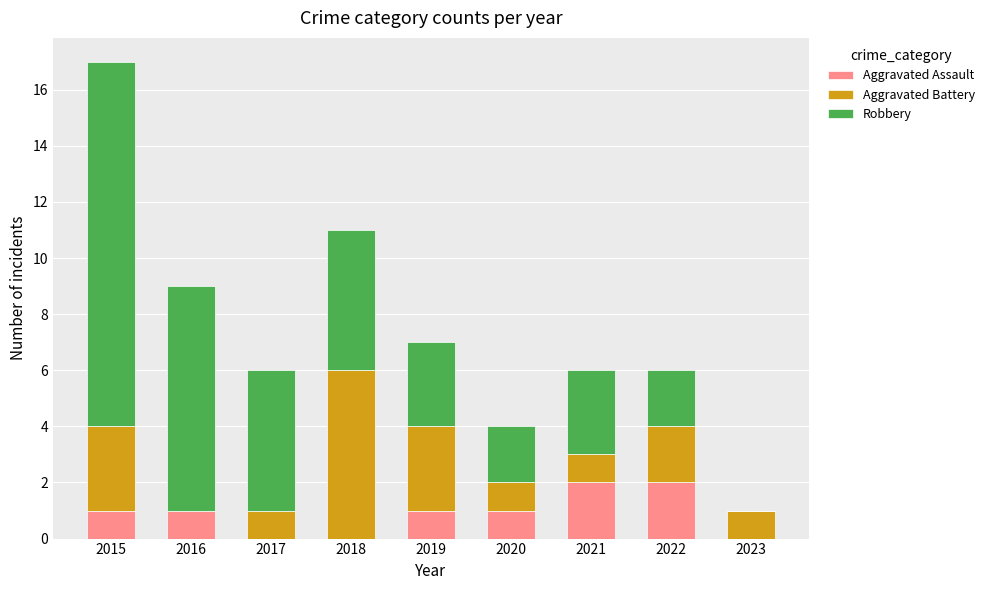

Is it true that Aggravated Assault equals 0 at 2017?

True